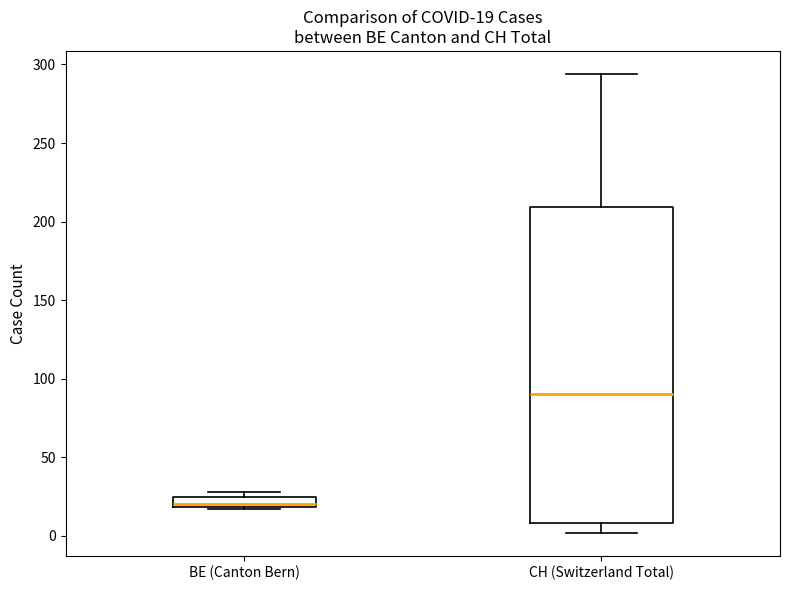

Which box has the highest median line?

CH (Switzerland Total)